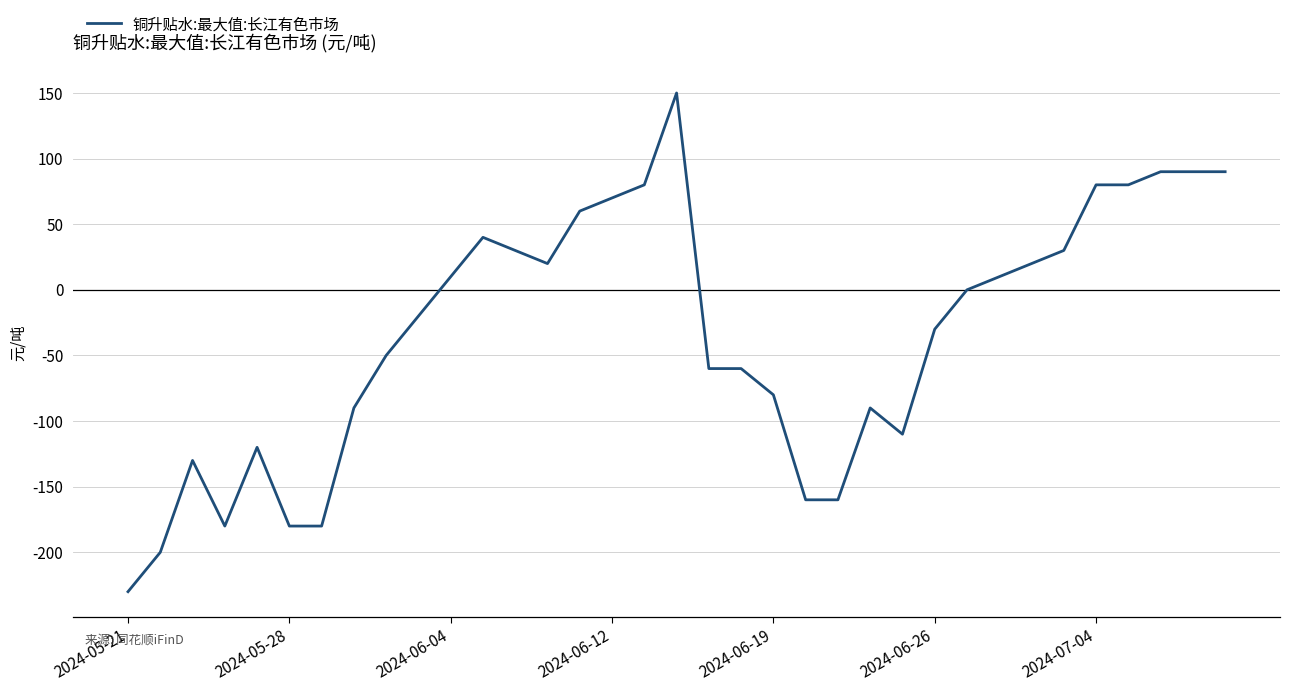

What is the greatest value displayed?

150